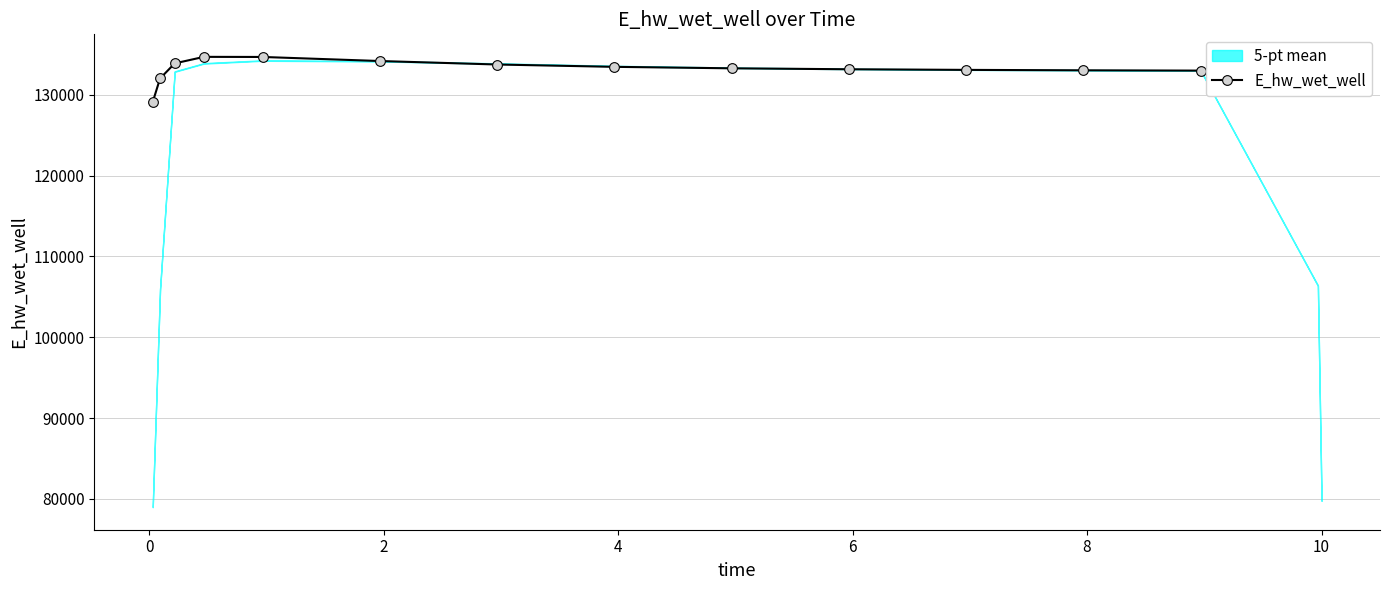

What is the minimum value for E_hw_wet_well?

129093.2